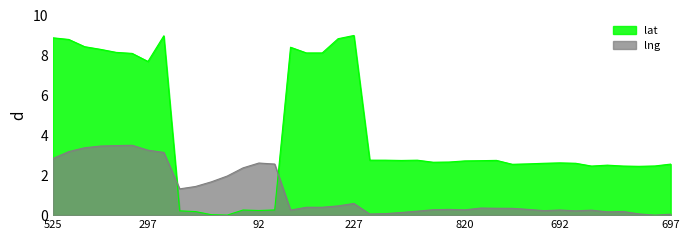

The lng series shows 2.8 at 525. True or false?

True